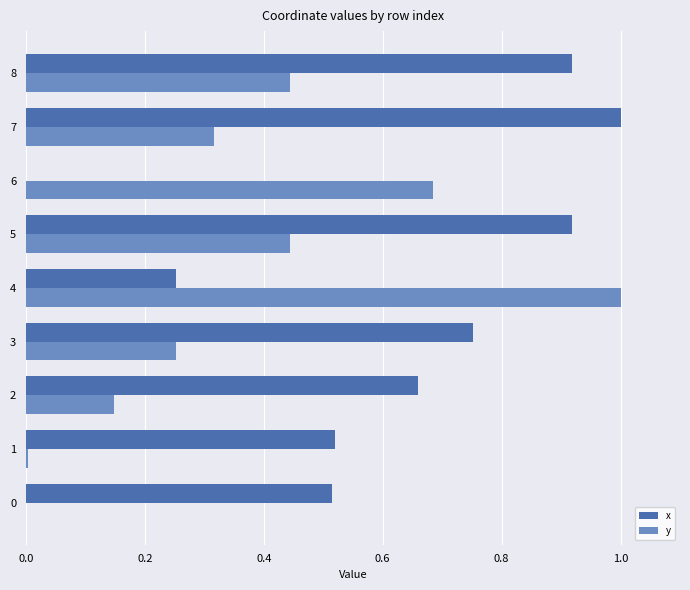

The value of x at 6 is -0.5. True or false?

False